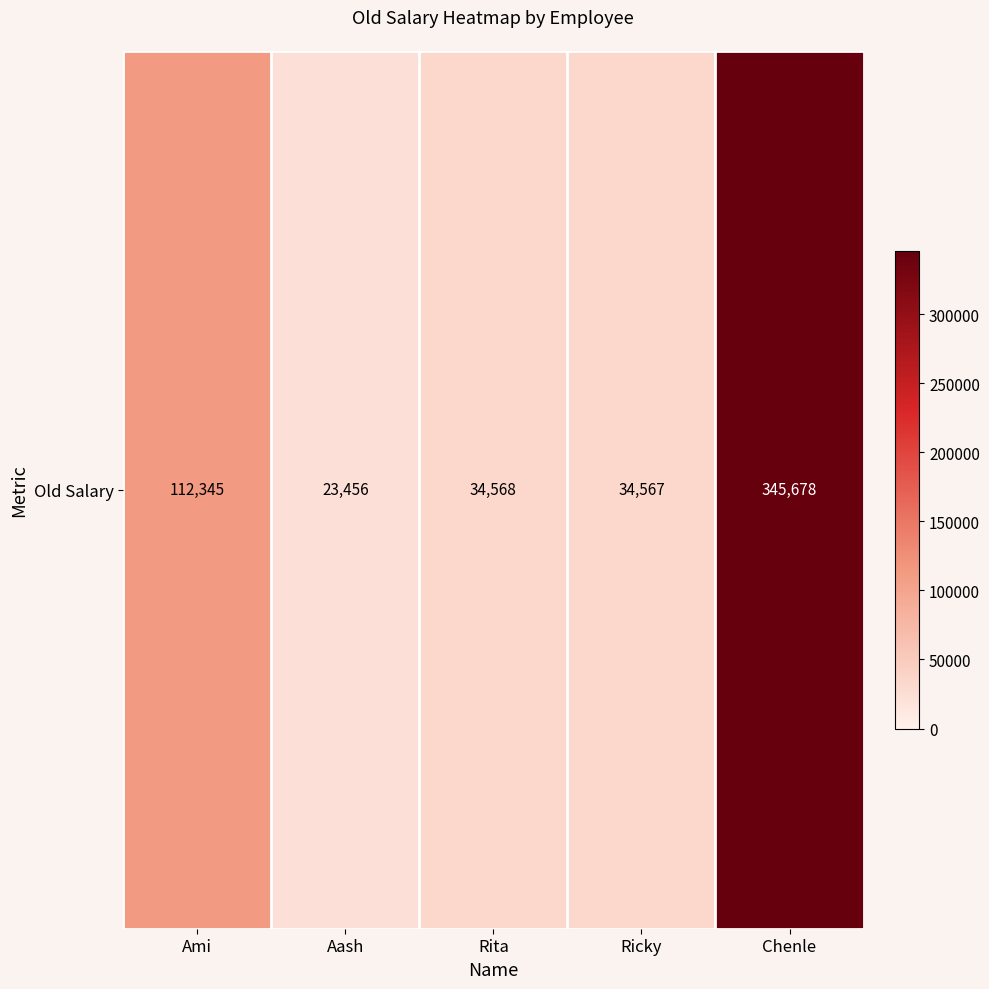

Which label corresponds to the smallest value in the chart?

Aash